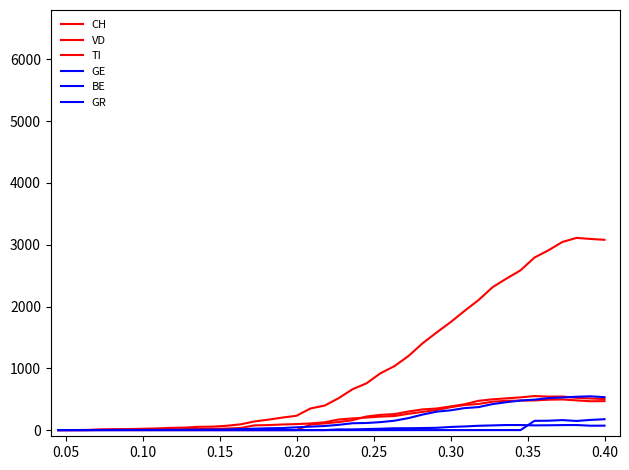

True or false: BE and VD intersect in this chart.

False